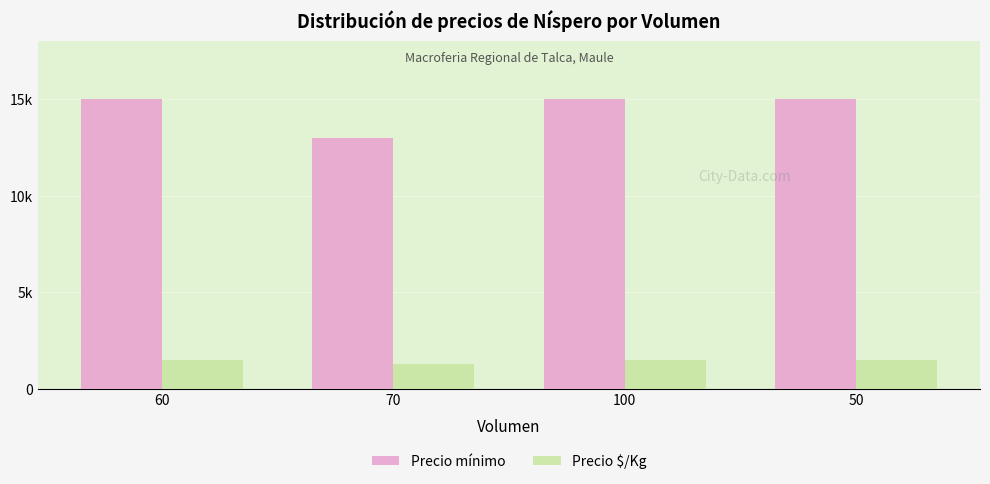

At which category does the chart reach its peak across all series?

60